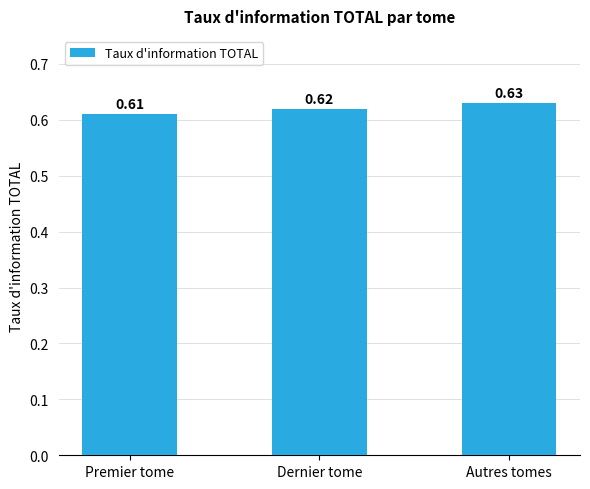

Which category has the lowest value across all series?

Premier tome